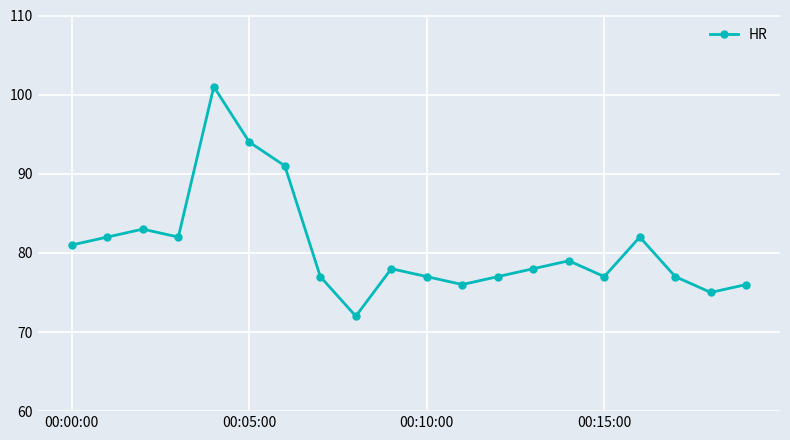

What is the value of the 4th point from the left?

82